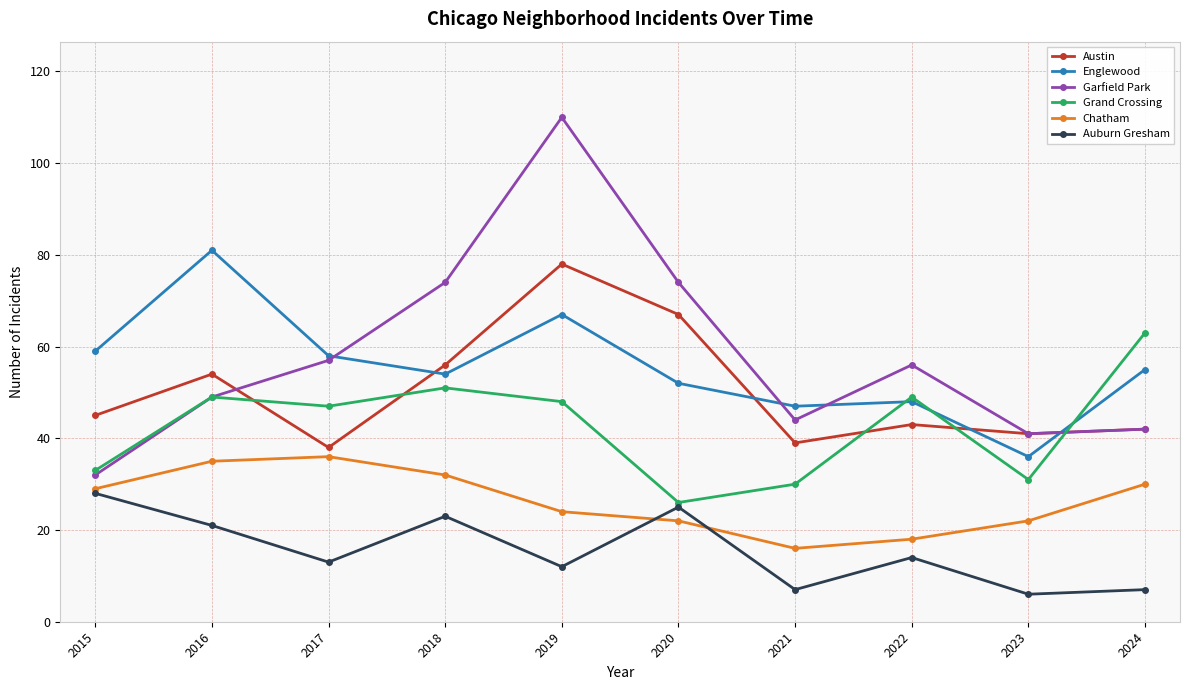

Which series has the largest range (max minus min)?

Garfield Park